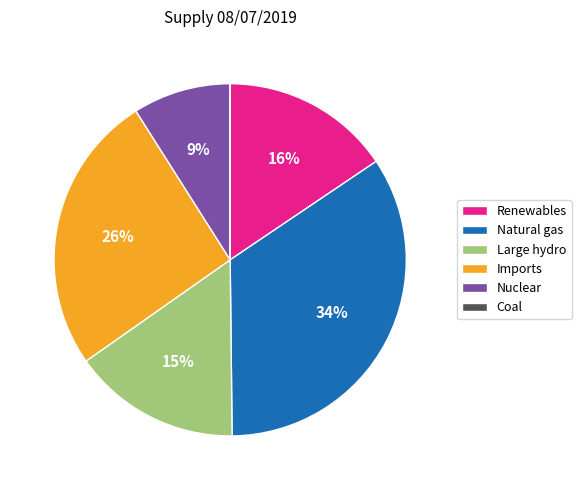

Between Natural gas and Nuclear, which is larger?

Natural gas